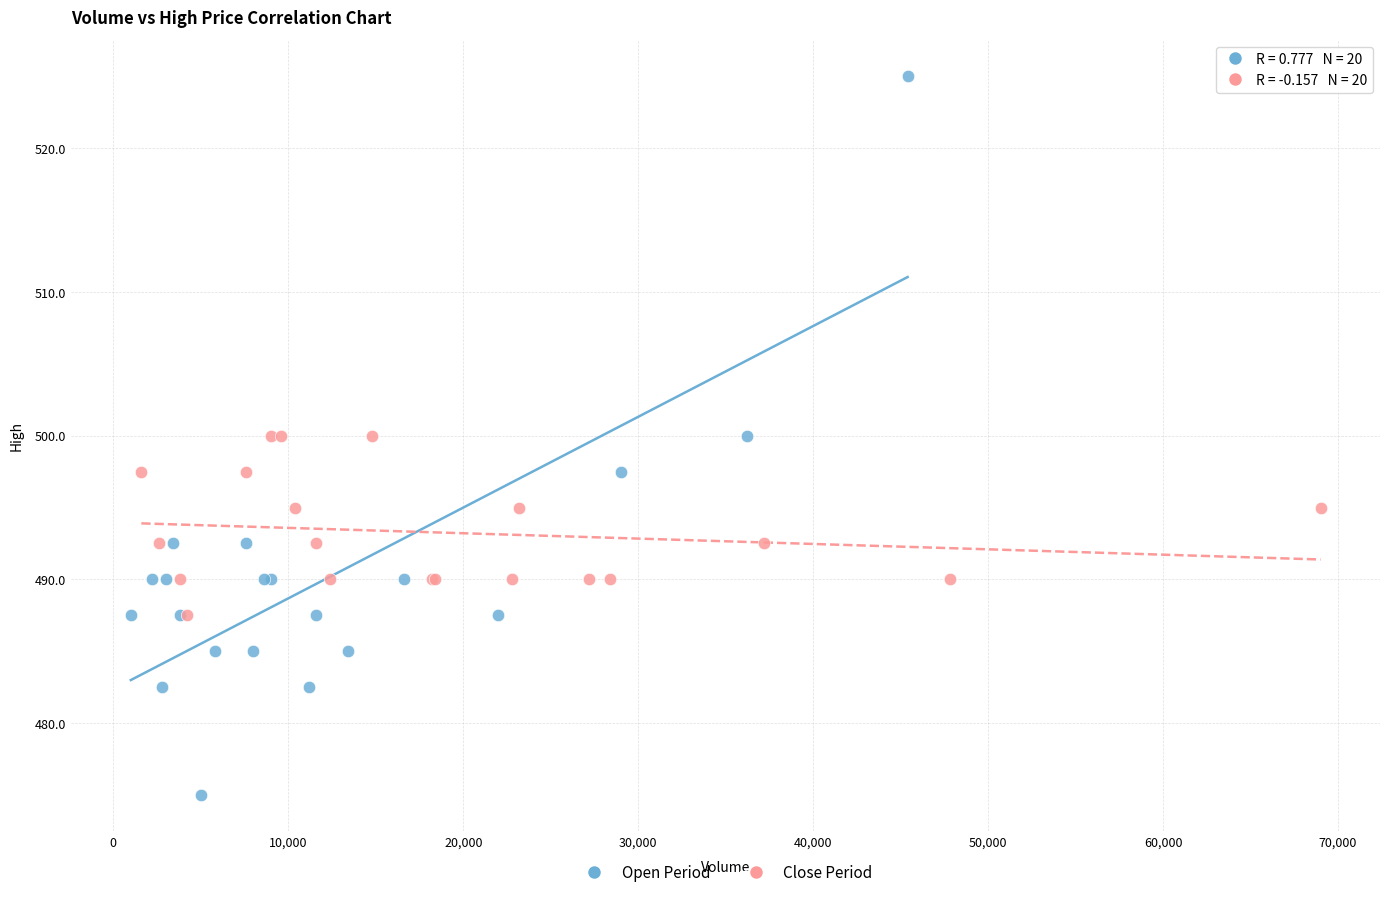

Which series contains the lowest Y value?

Open Period